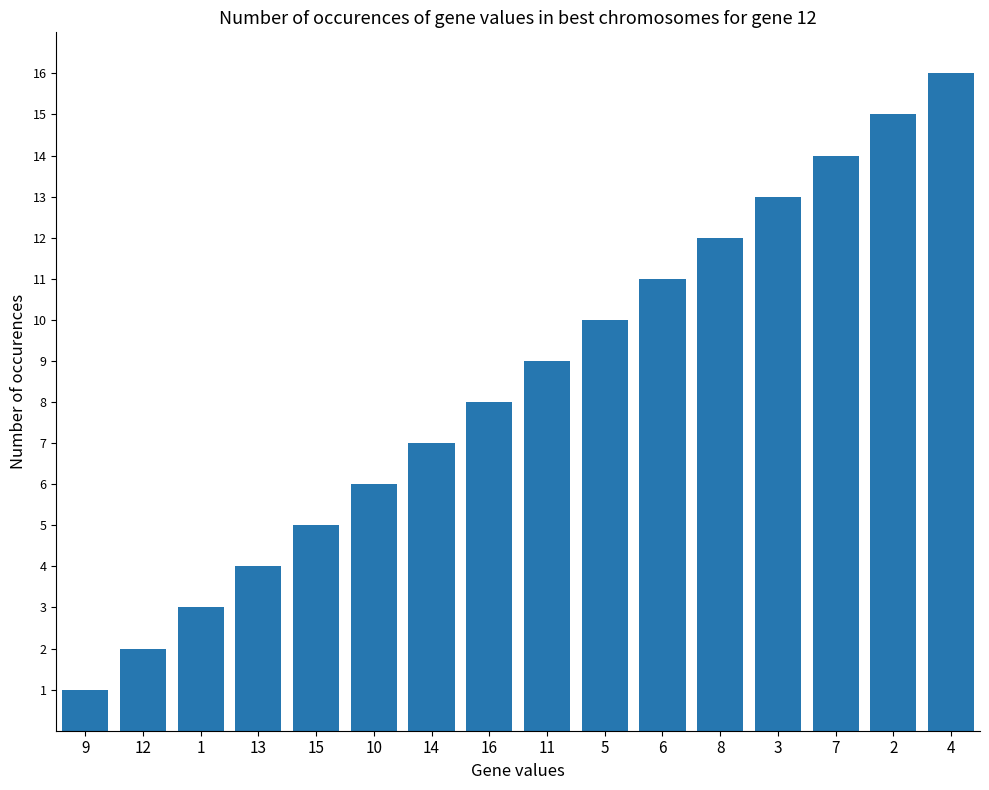

Where is the data nearest to the value 8?

16